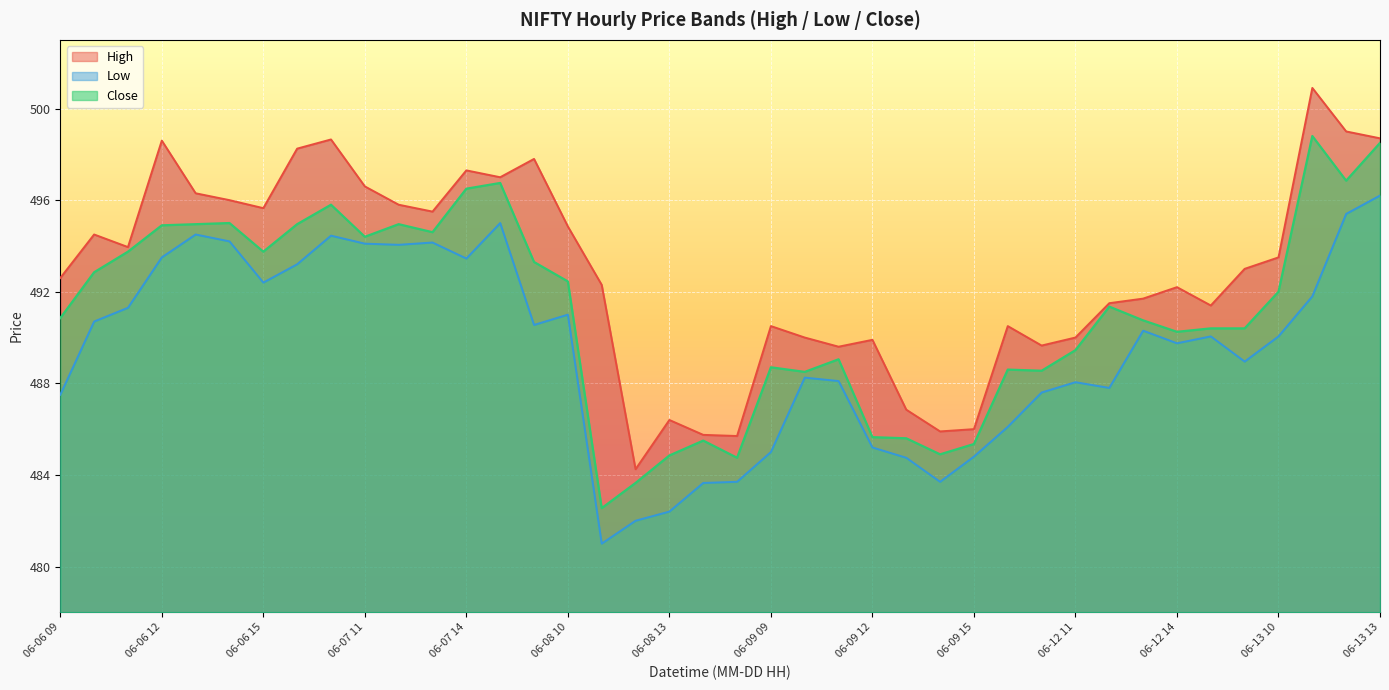

The value of Close at 06-09 12 is 857.1. True or false?

False